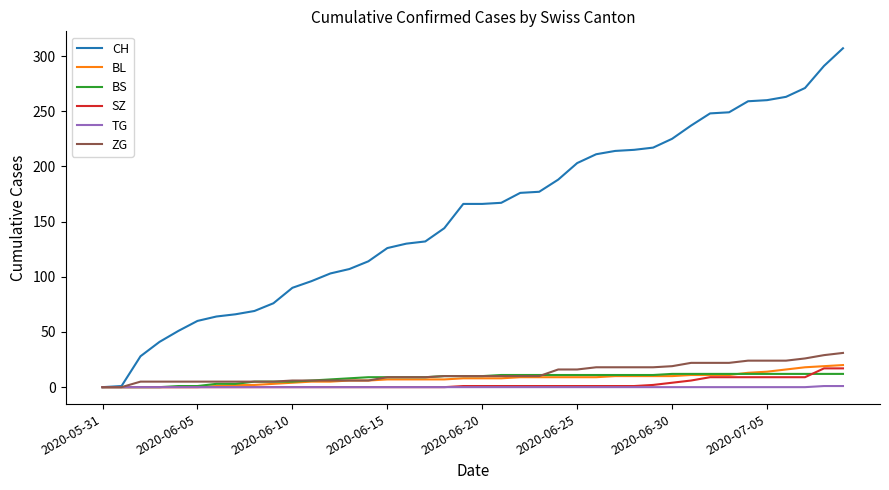

Which series has the largest range (max minus min)?

CH